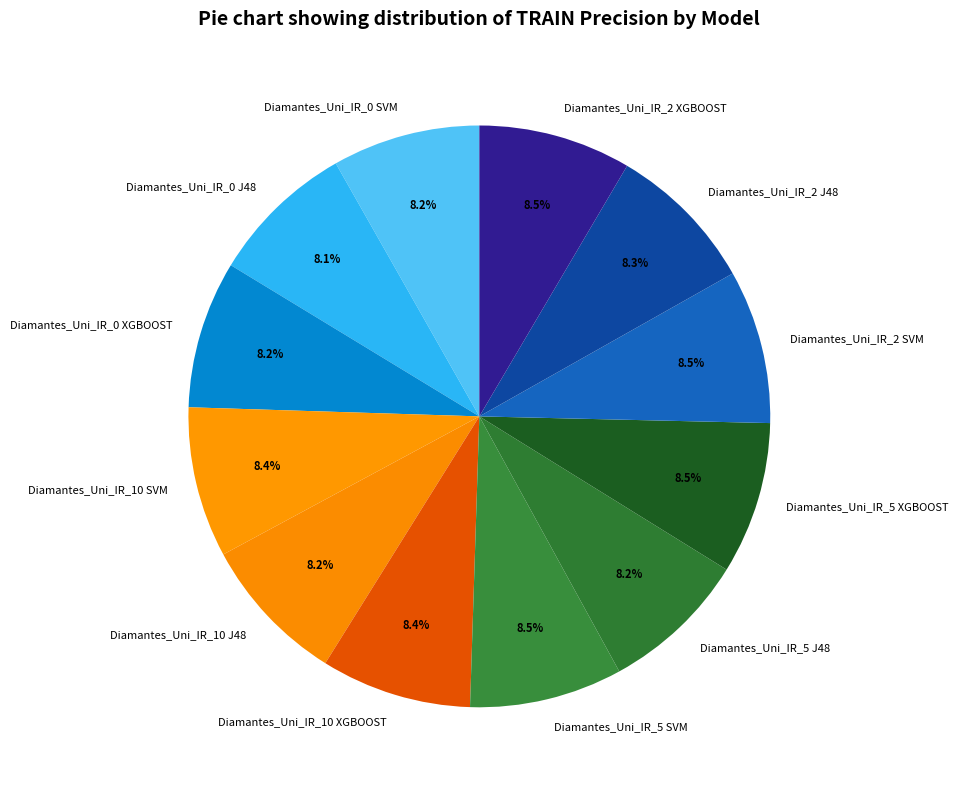

To the nearest percent, what portion does Diamantes_Uni_IR_10 XGBOOST represent?

8%